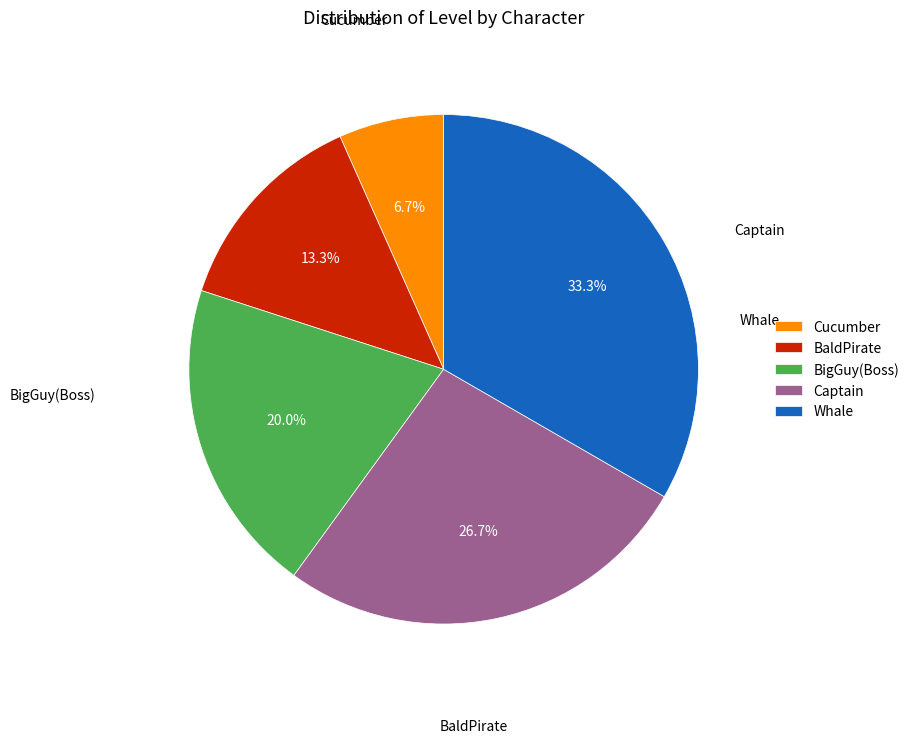

How many slices are in this pie chart?

5